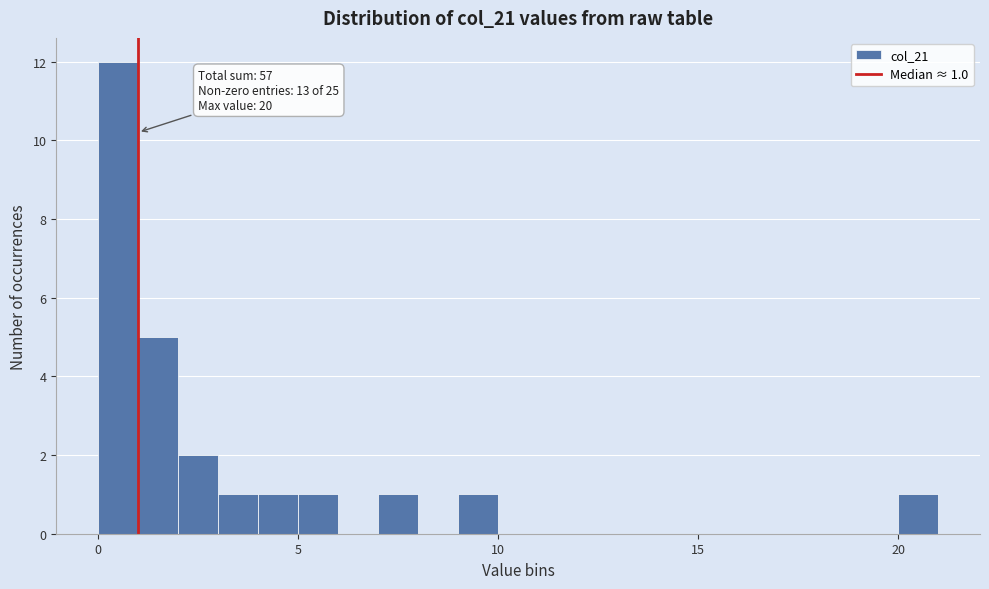

Read against the x-axis, roughly where is the centre of the tallest bar?

0.5